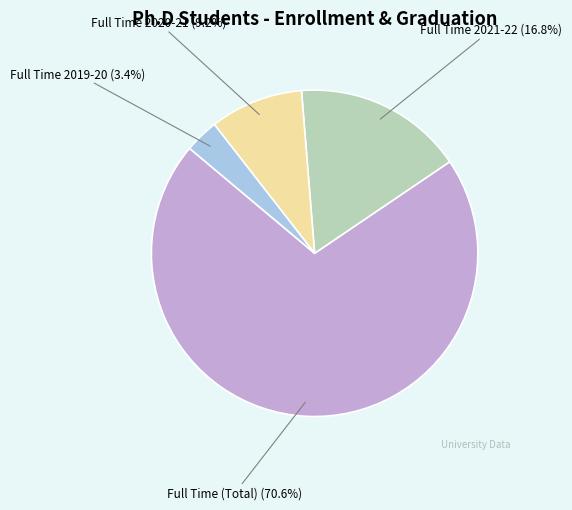

What percentage do Full Time (Total) and Full Time 2021-22 together represent?

87.4%